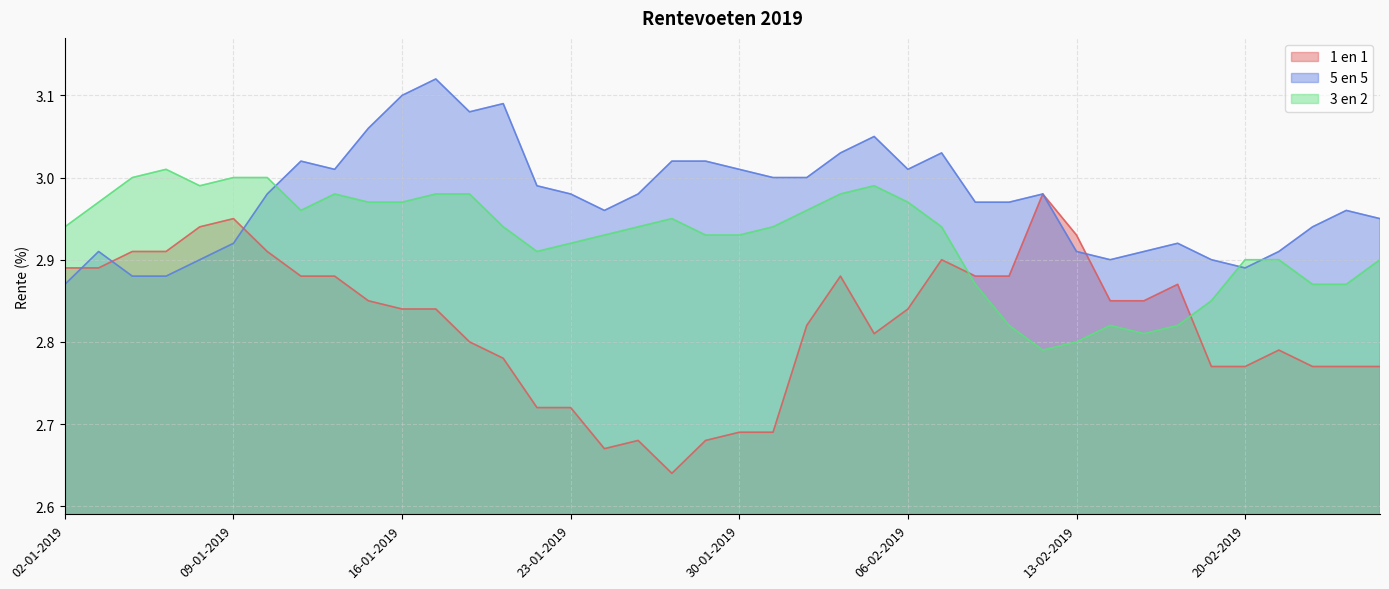

What is the lowest value of the 3 en 2 series?

2.8